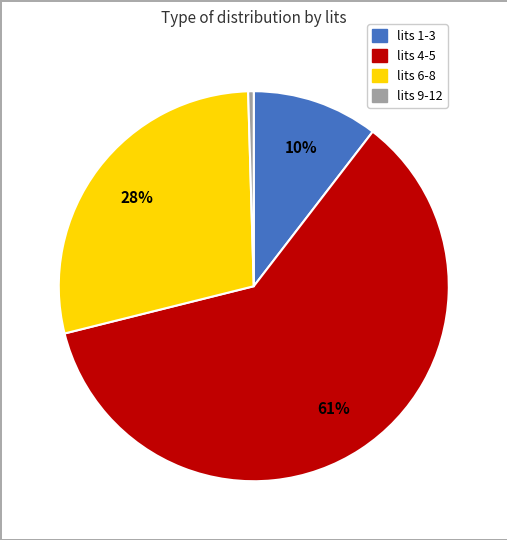

To the nearest percent, what is the average slice percentage?

25%